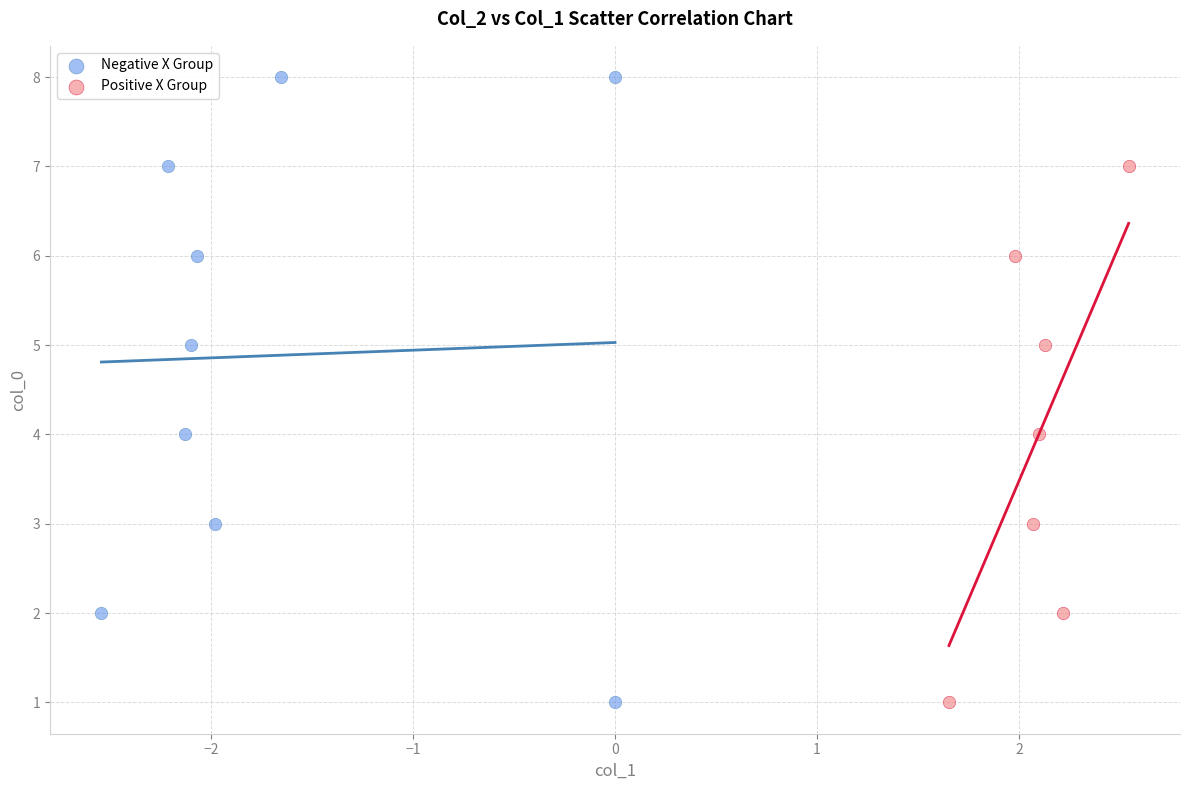

What are all the series names shown in the legend?

Negative X Group, Positive X Group